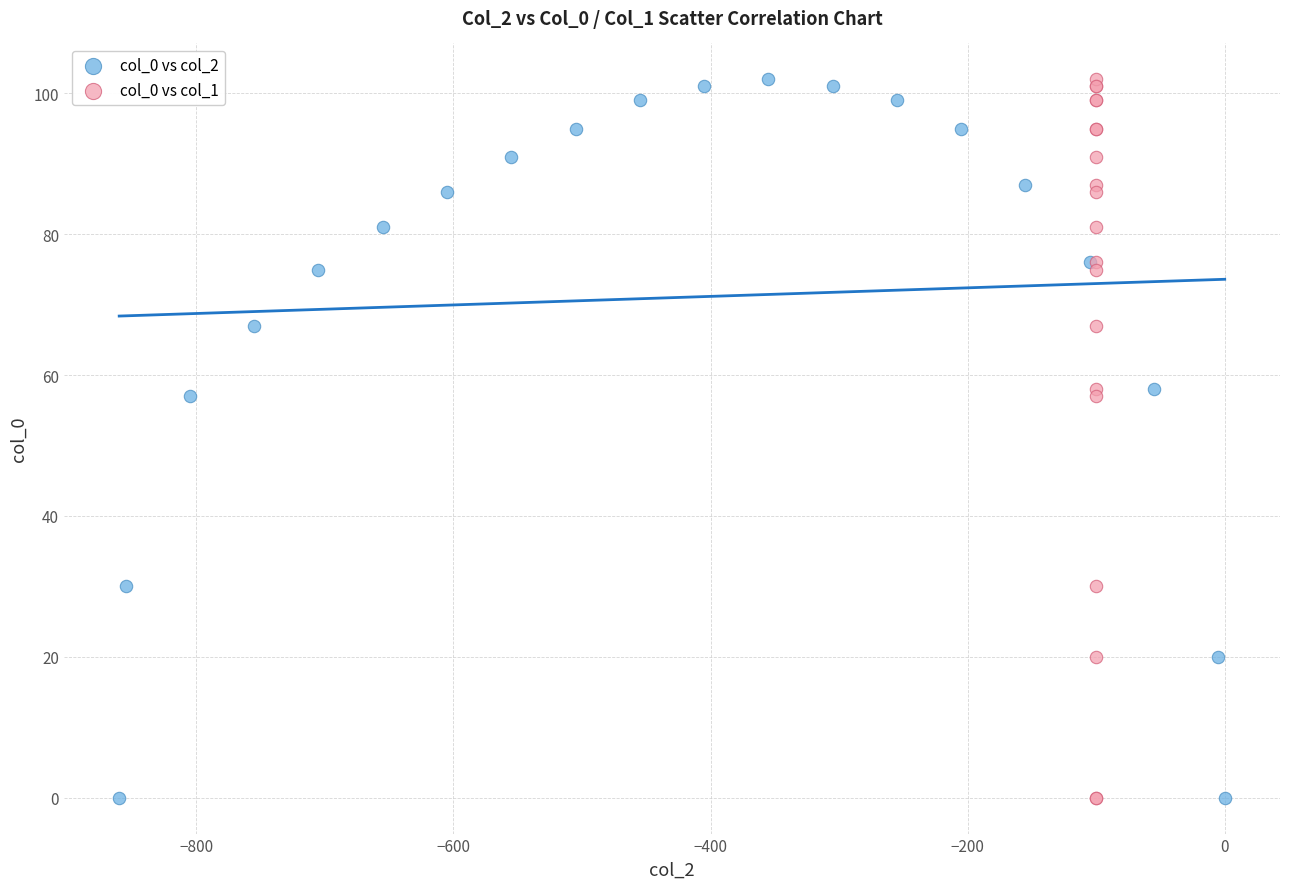

What are all the series names shown in the legend?

col_0 vs col_2, col_0 vs col_1